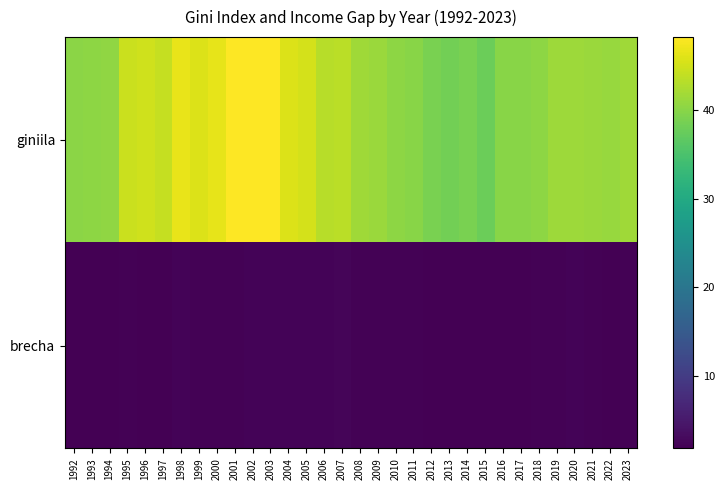

At which label is brecha closest to 2?

2016